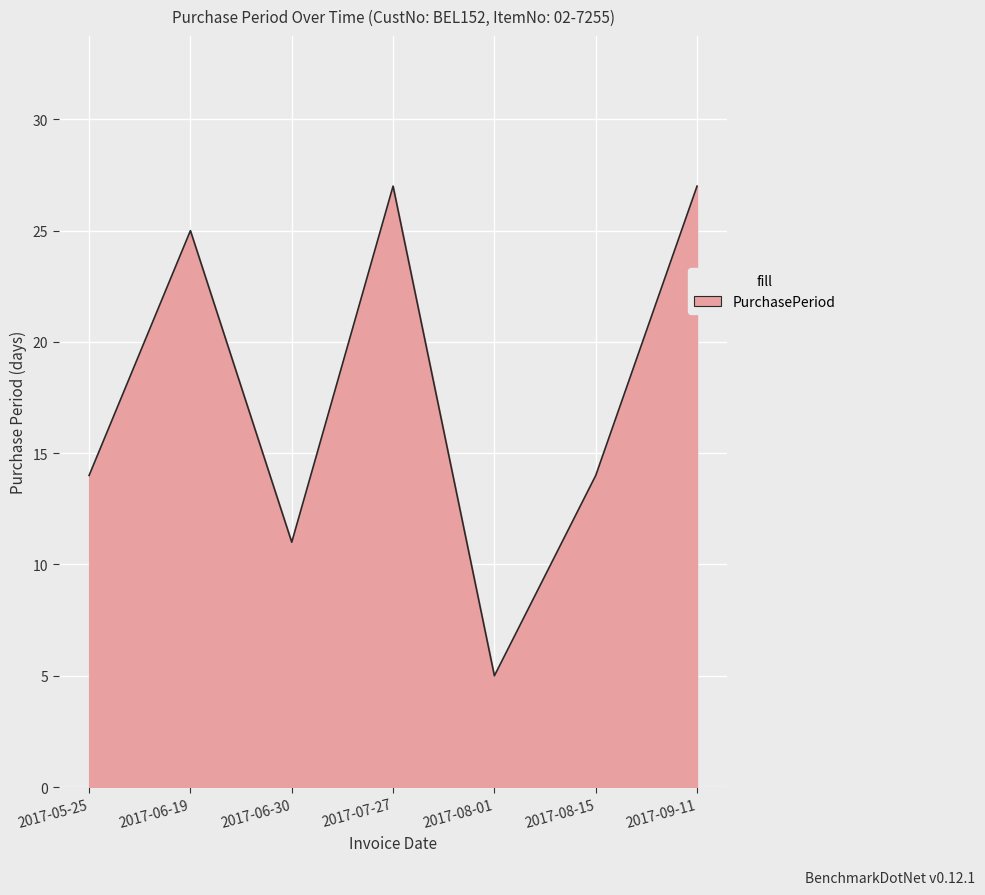

True or false: the data shows 7 at 2017-08-01.

False